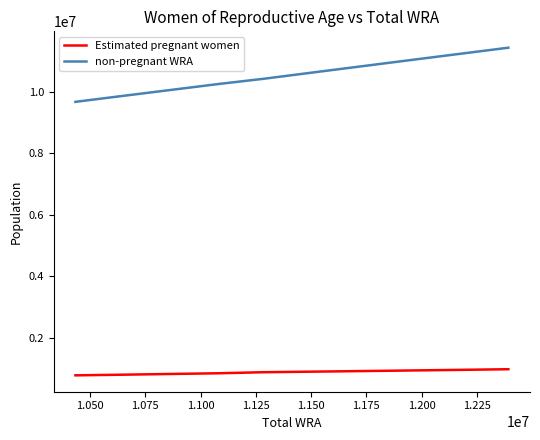

What is the difference between the maximum and minimum values in the non-pregnant WRA series?

1760097.3